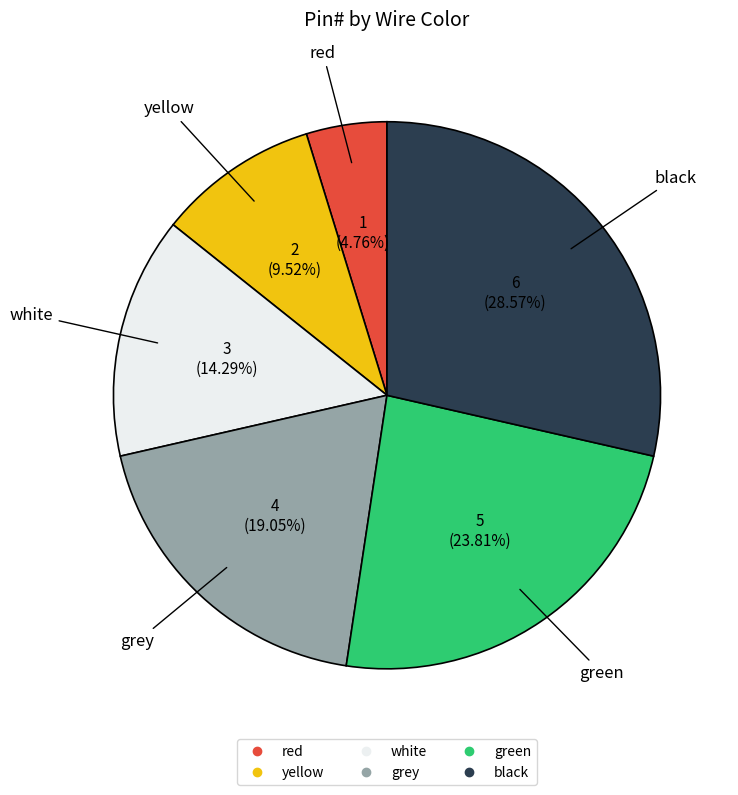

To the nearest percent, what is the combined percentage of white and green?

38%